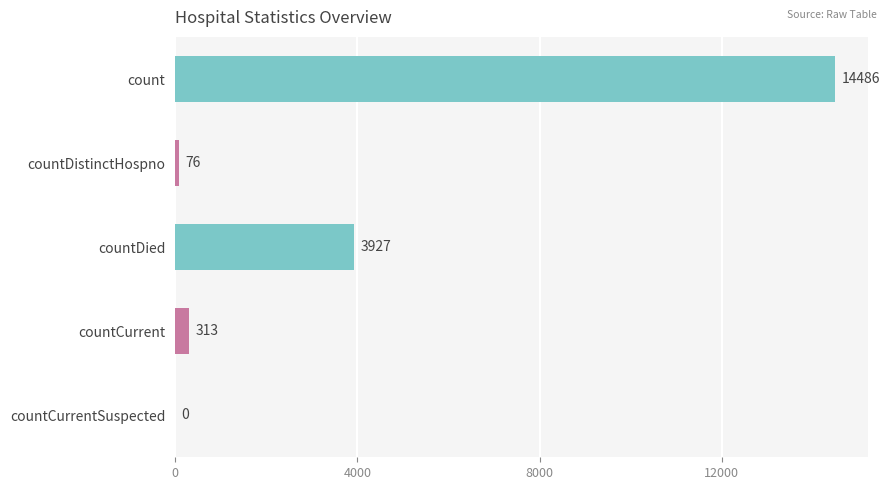

True or false: the data shows 5728 at count.

False